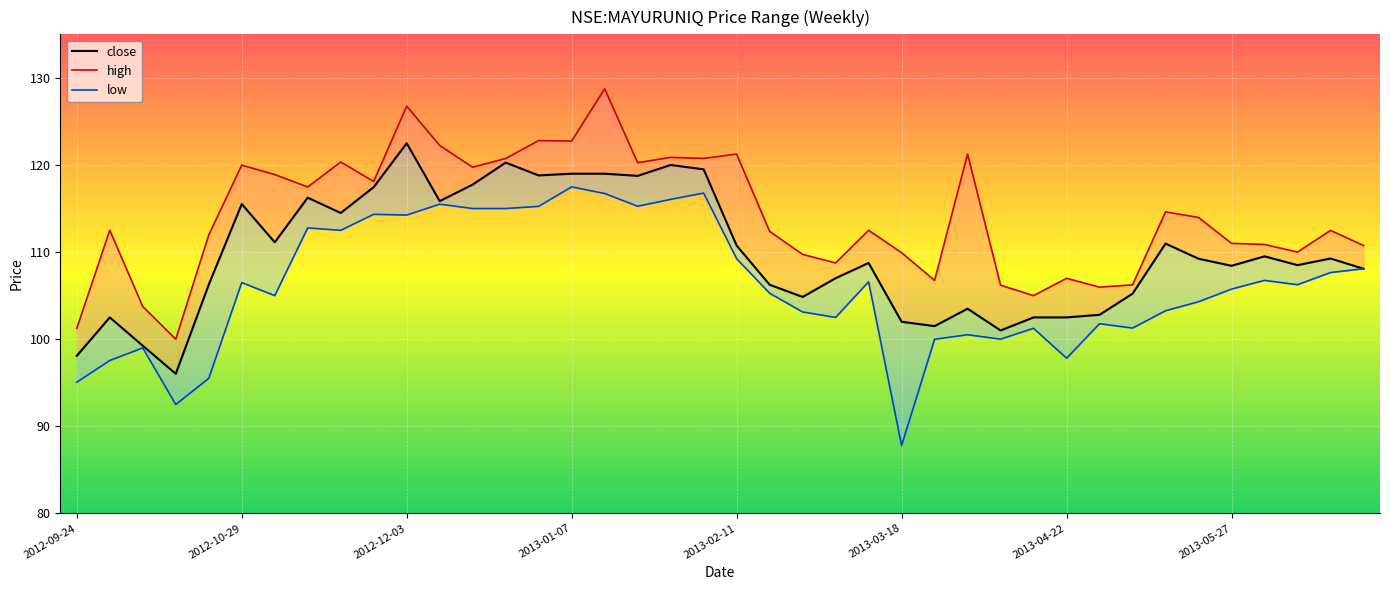

What position from the left is 22?

23